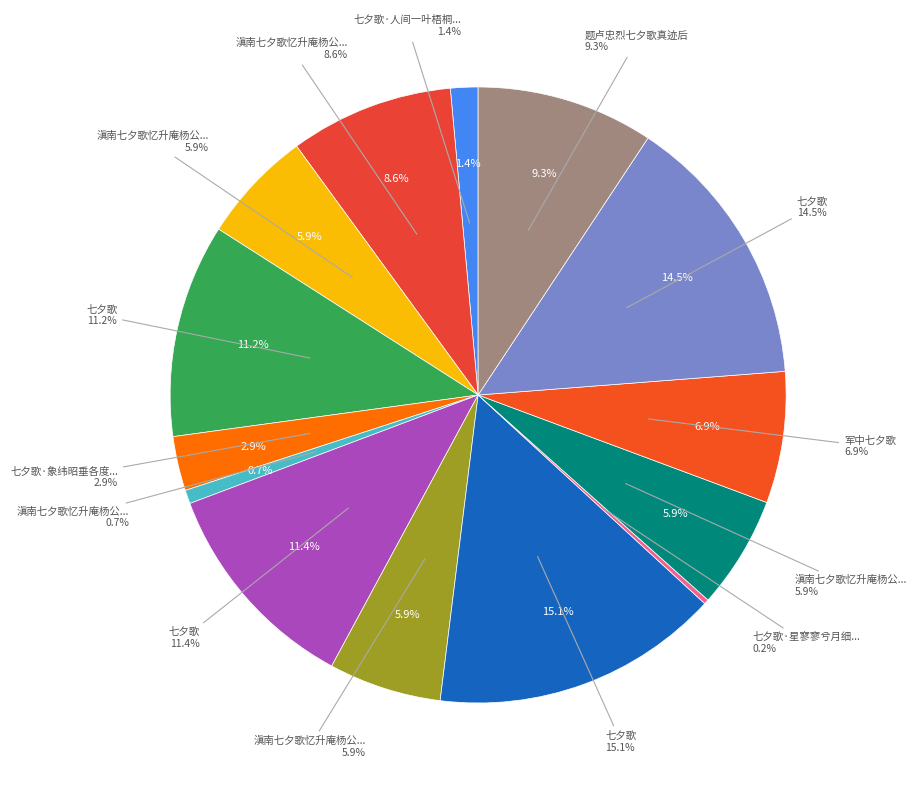

Rank the categories by value from lowest to highest.

七夕歌·星寥寥兮月细轮, 滇南七夕歌忆升庵杨公因寄, 七夕歌·人间一叶梧桐飘, 七夕歌·象纬昭垂各度躔, 滇南七夕歌忆升庵杨公因寄 其一, 滇南七夕歌忆升庵杨公因寄 其二, 滇南七夕歌忆升庵杨公因寄 其三, 军中七夕歌, 滇南七夕歌忆升庵杨公因寄, 题卢忠烈七夕歌真迹后, 七夕歌, 七夕歌, 七夕歌, 七夕歌